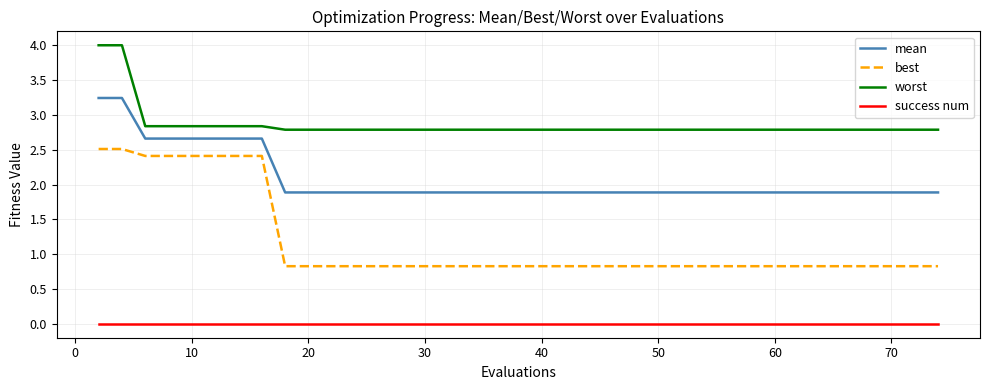

What is the maximum value for mean?

3.2